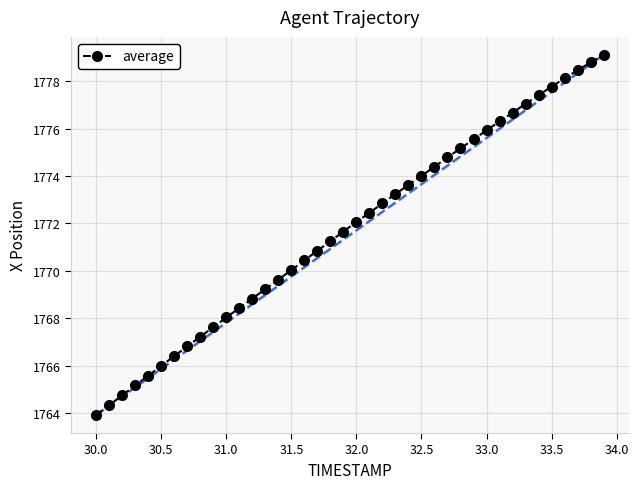

What is the value of the 22nd point from the left?

1772.5